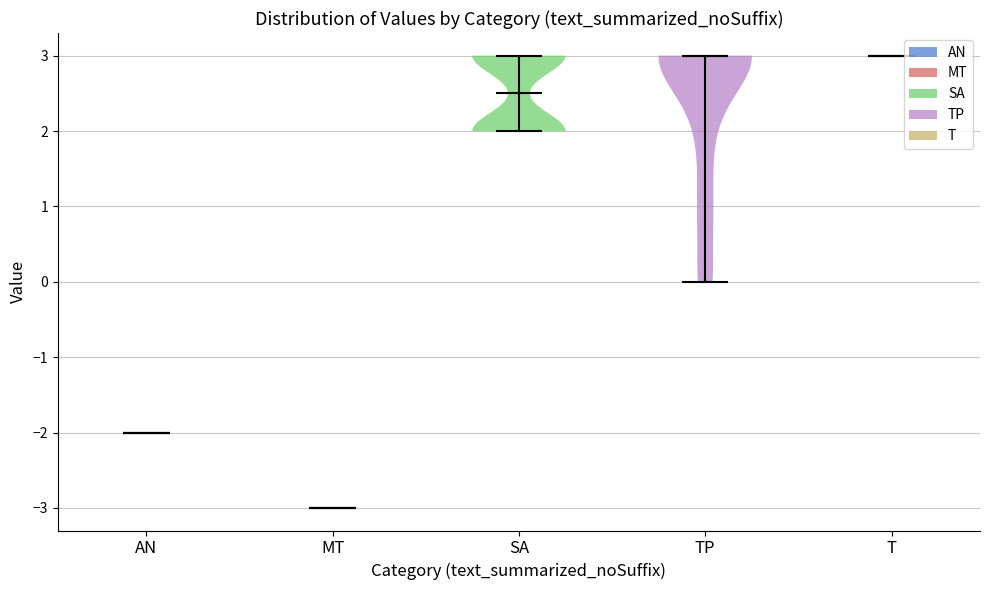

Reading left to right, read every violin against the y-axis: where its median line is, and the lowest and highest points it reaches. The values are not printed on the chart, so give them approximately, as read against the axis.

AN: median line -2.0, lowest point -2.0, highest point -2.0
MT: median line -3.0, lowest point -3.0, highest point -3.0
SA: median line 2.5, lowest point 2.0, highest point 3.0
TP: median line 3.0, lowest point 0.0, highest point 3.0
T: median line 3.0, lowest point 3.0, highest point 3.0